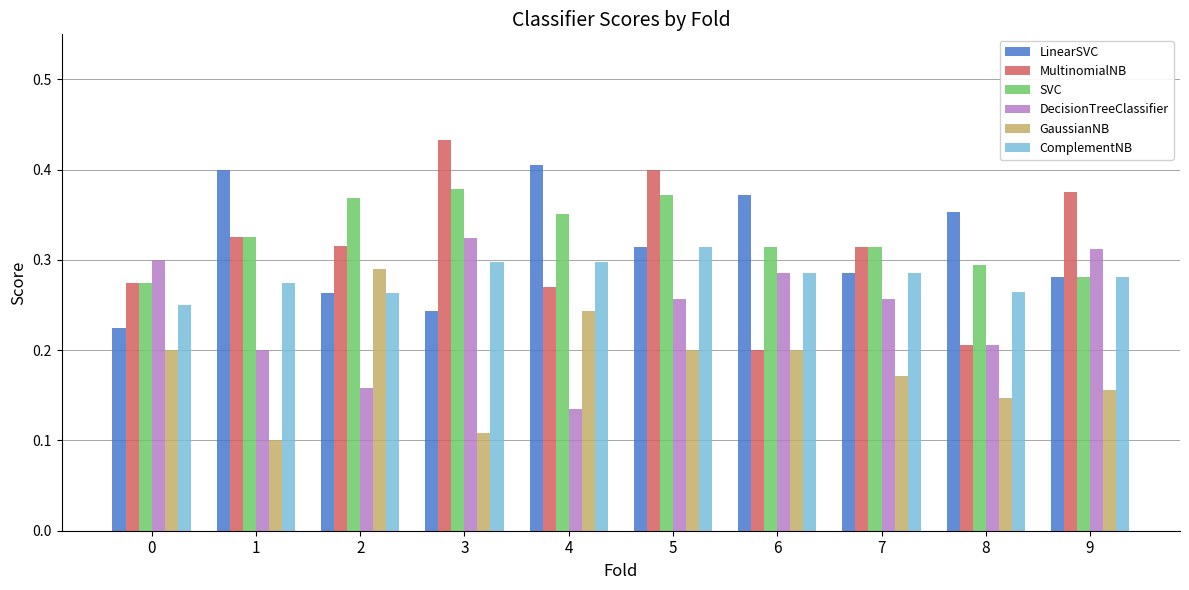

Which series changed the most between 2 and 8?

GaussianNB